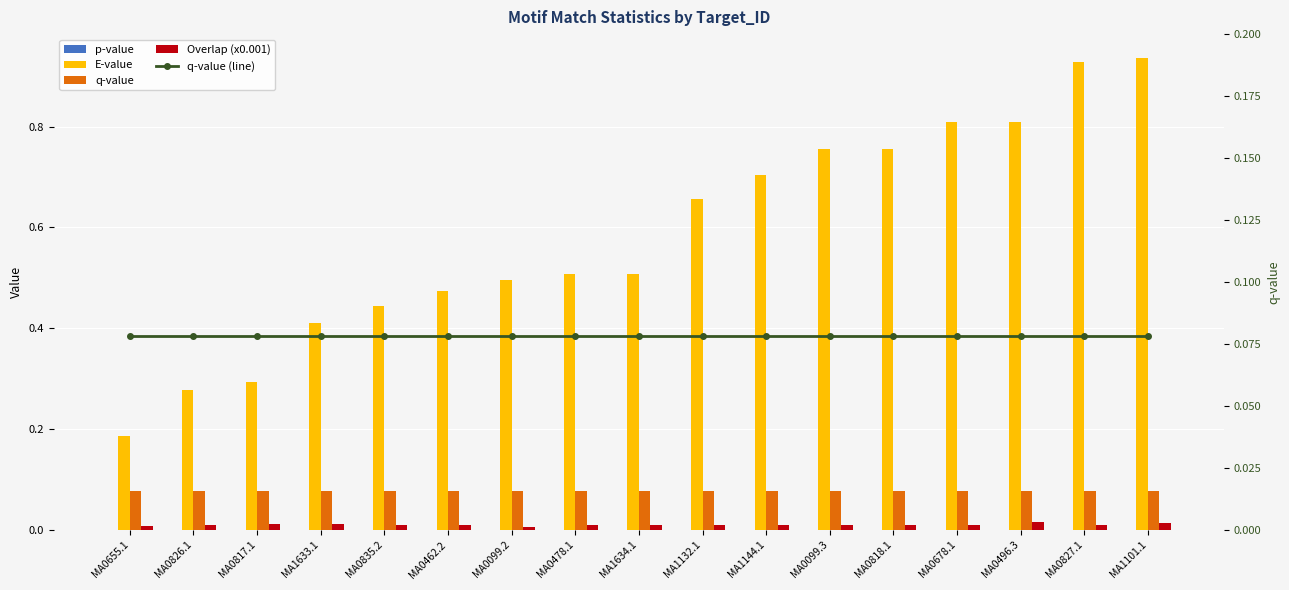

The value of q-value (line) at MA0099.2 is 0.1. True or false?

True